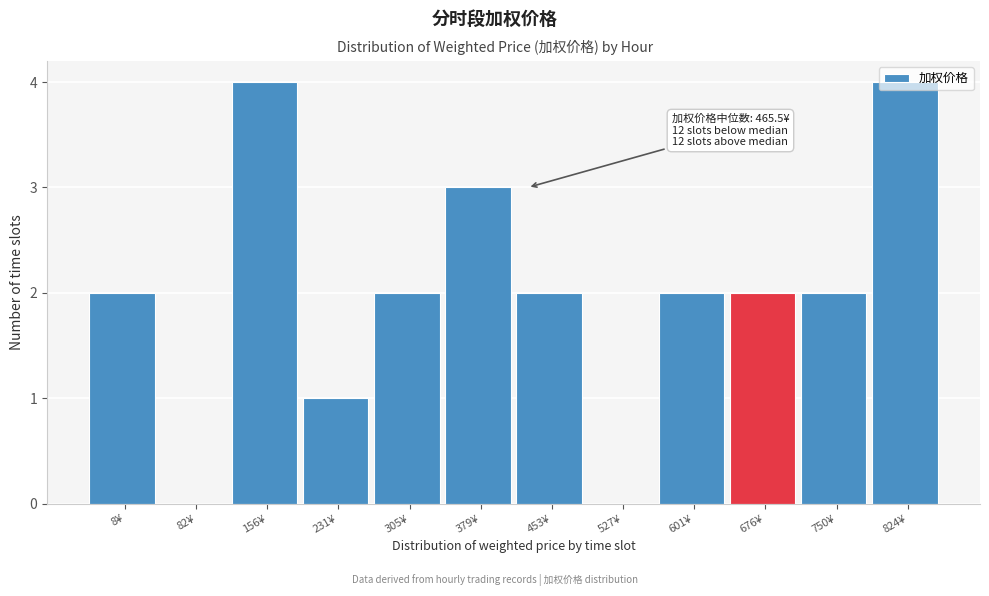

Is it true that the value at 750¥ is 2?

True